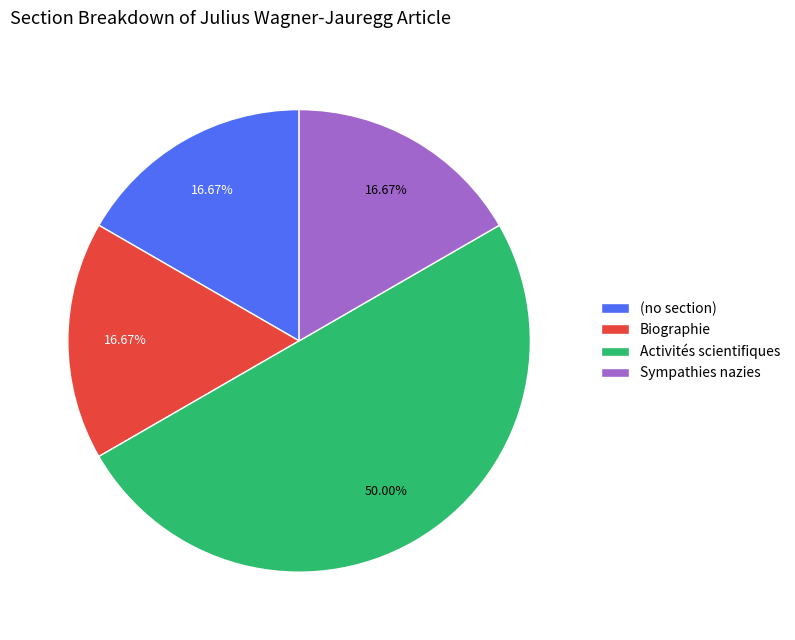

Do (no section) and Biographie together represent more than half of the pie?

No